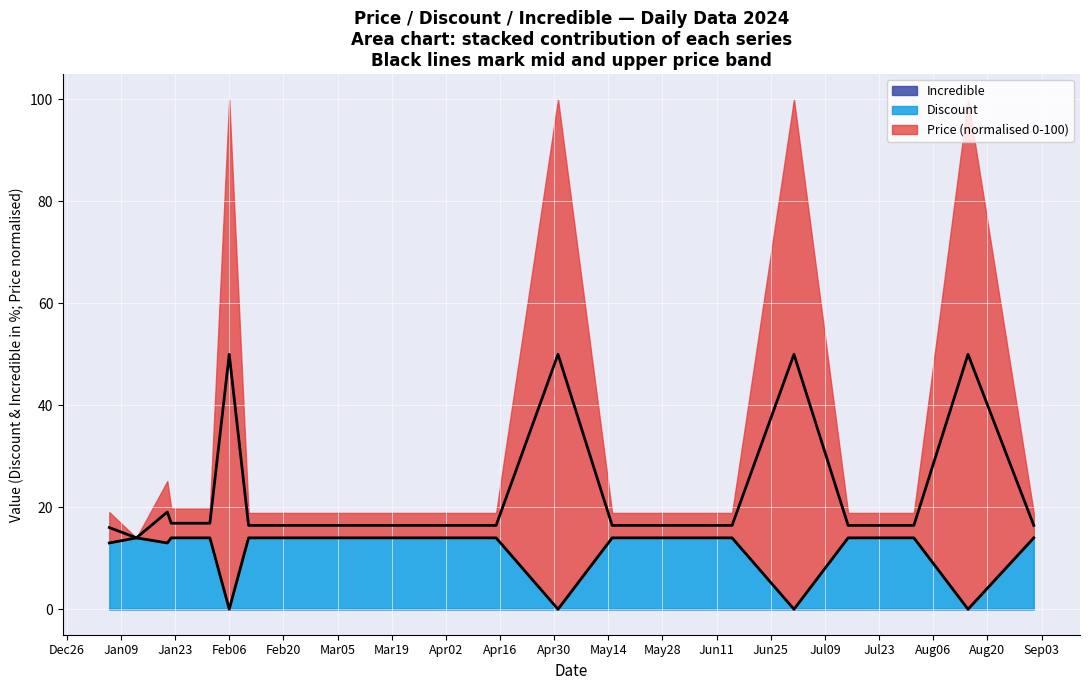

Is it true that Discount equals 14.0 at 2024-07-15?

True